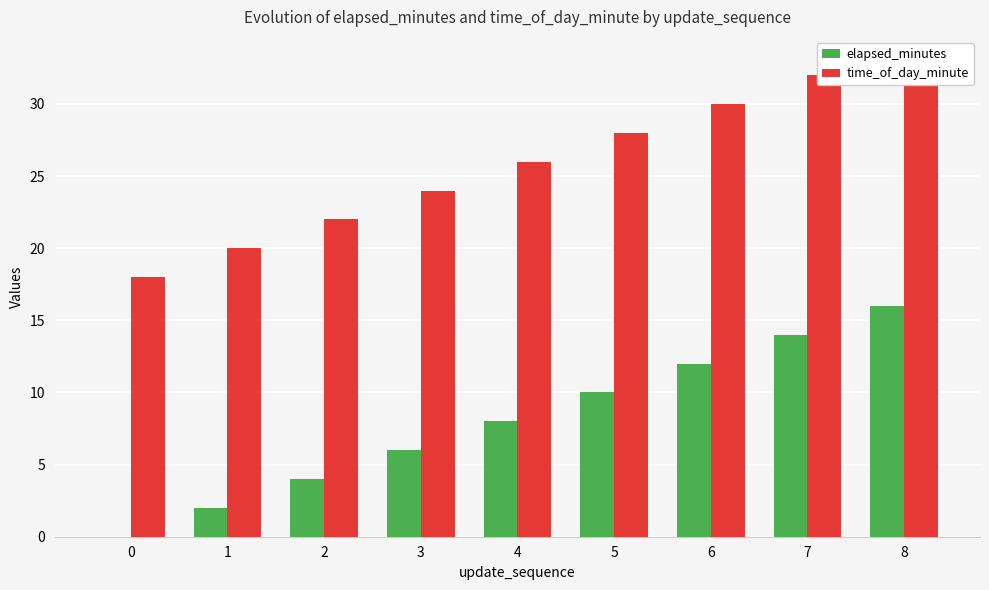

What is the sum of all time_of_day_minute values?

233